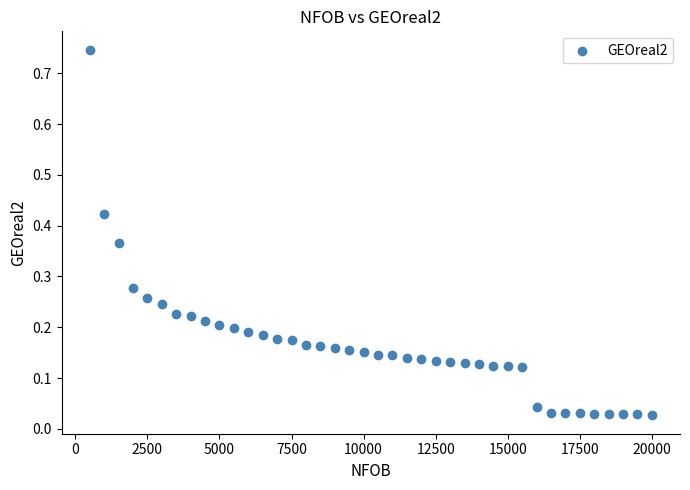

What is the range of X values (max minus min)?

19500.0